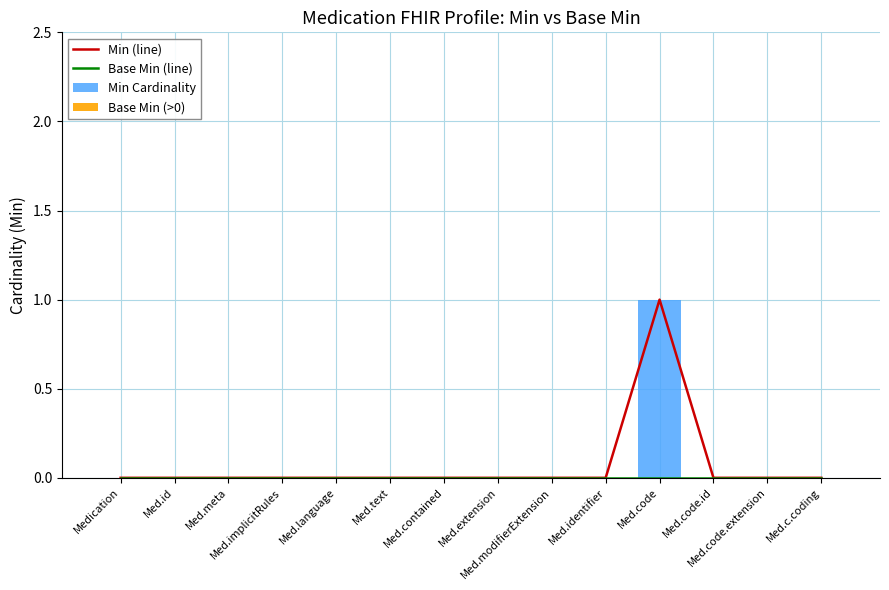

Which series has the largest total across all categories?

Min (line)